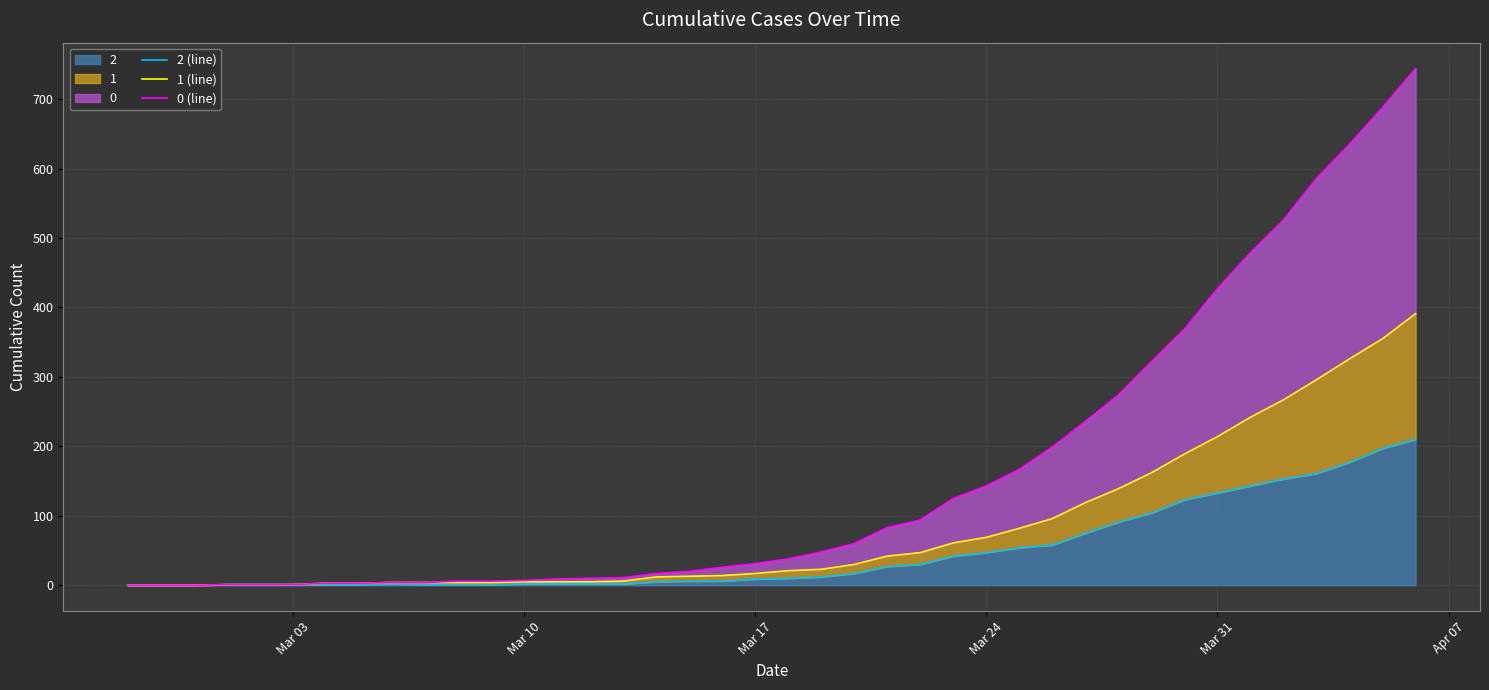

How many data points in 1 (line) are less than 21?

20